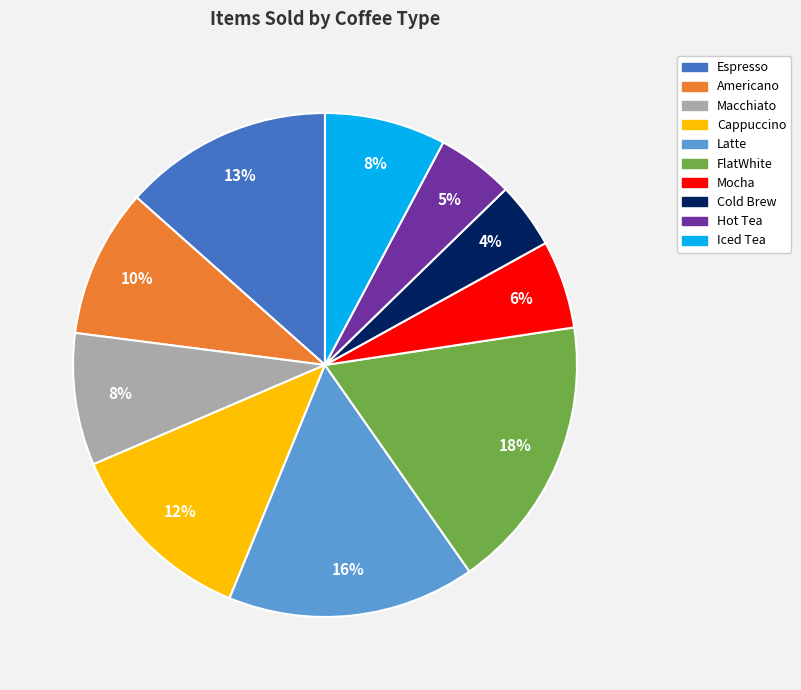

What is the smallest slice in the pie chart?

Cold Brew